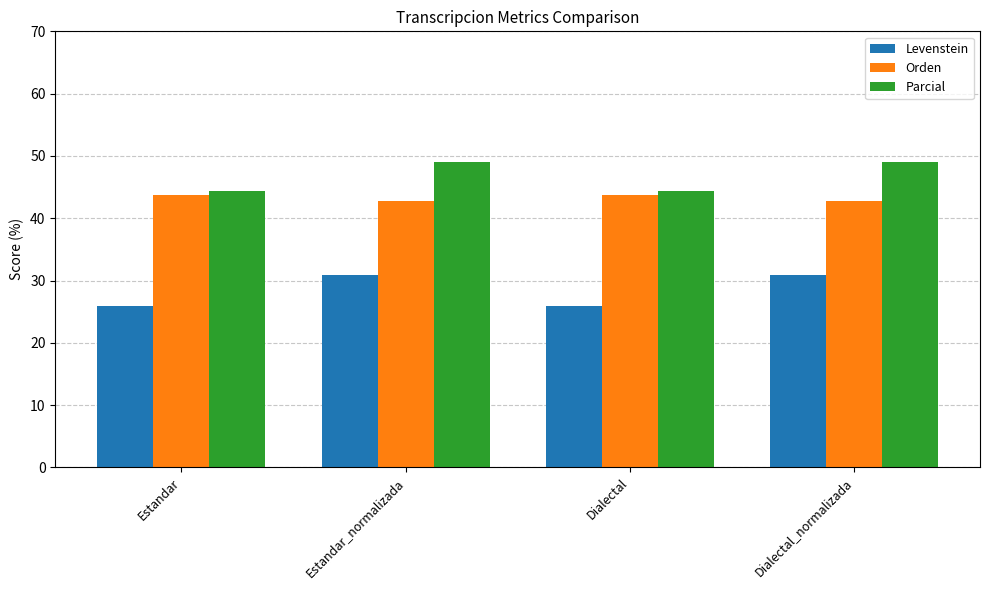

Reading left to right, transcribe all the data shown in this chart.

Levenstein: 26.0	30.9	26.0	30.9
Orden: 43.7	42.7	43.7	42.7
Parcial: 44.4	49.1	44.4	49.1